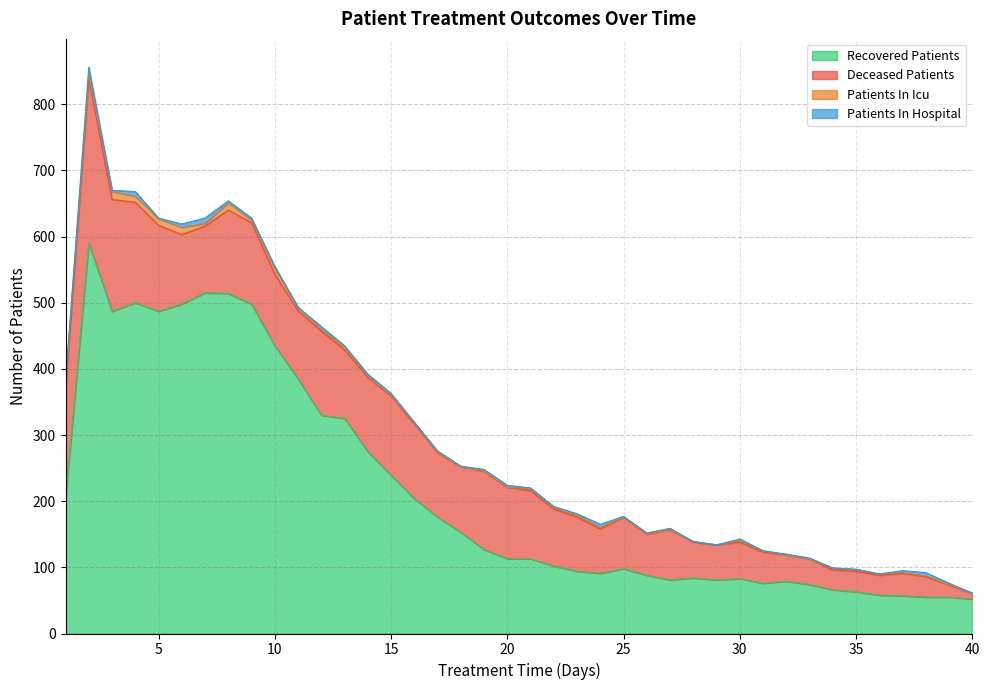

How many interior local peaks does the patients_in_hospital series have?

10